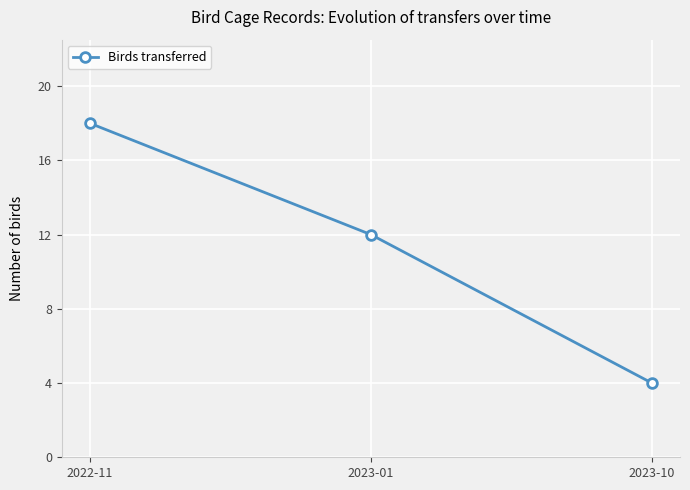

Where does the data first go above 12?

2022-11